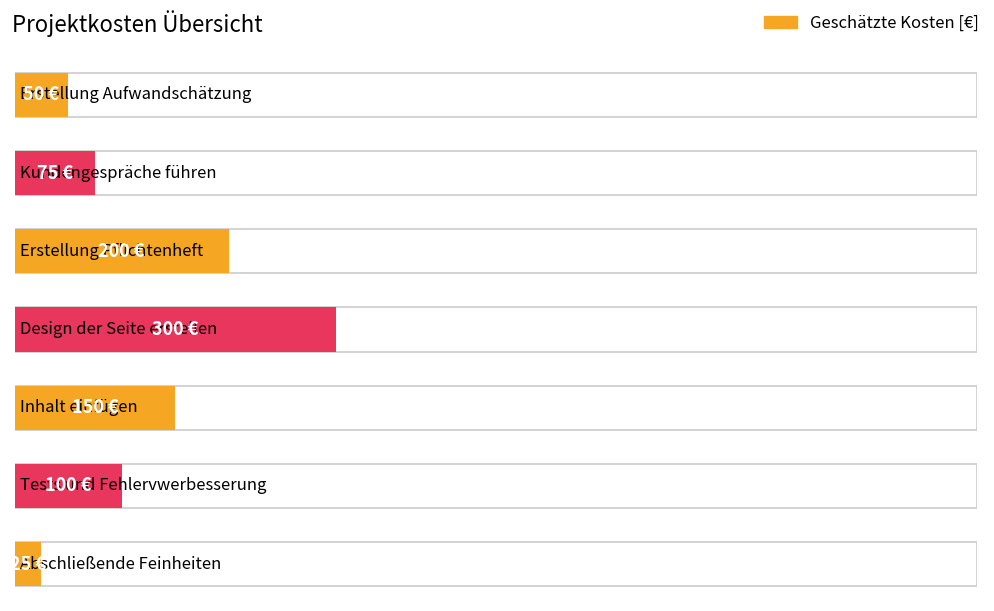

What is the sum of the values at Erstellung Pflichtenheft and Design der Seite erstellen?

500